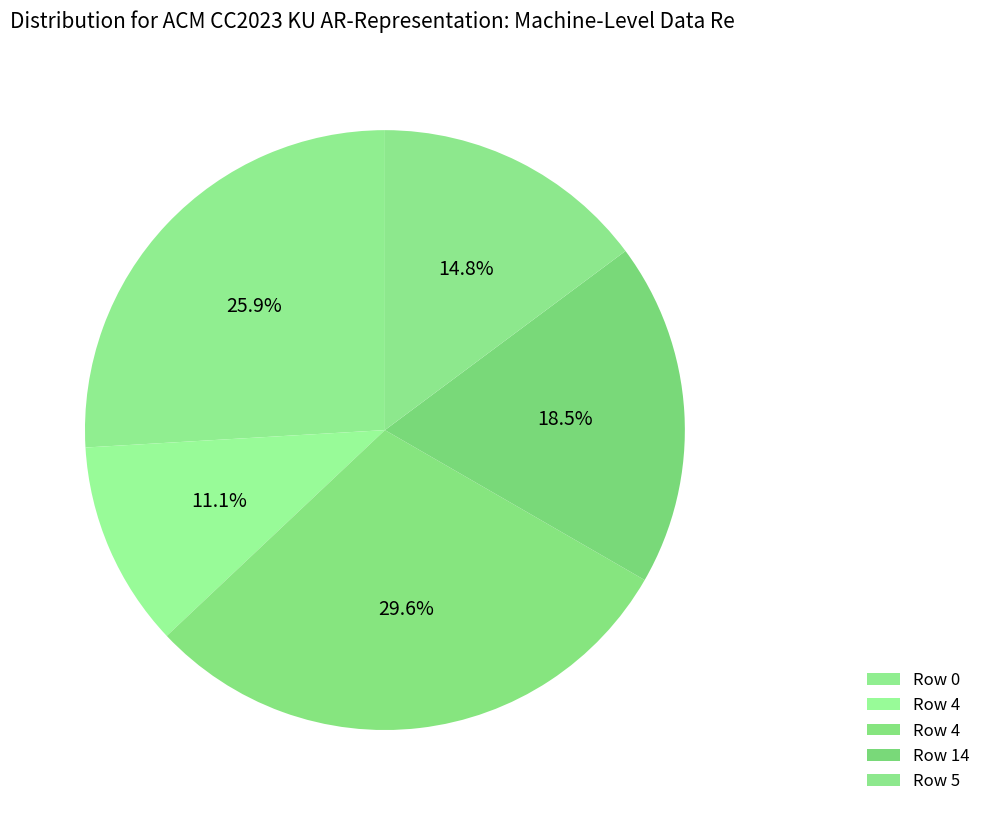

Does any single category account for the majority?

No